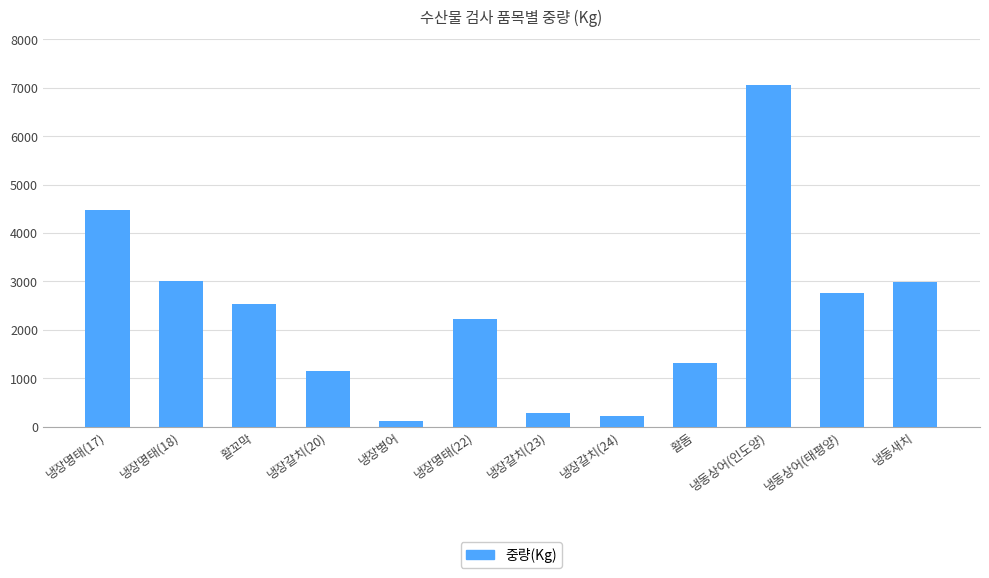

How many data points are less than 2540?

6